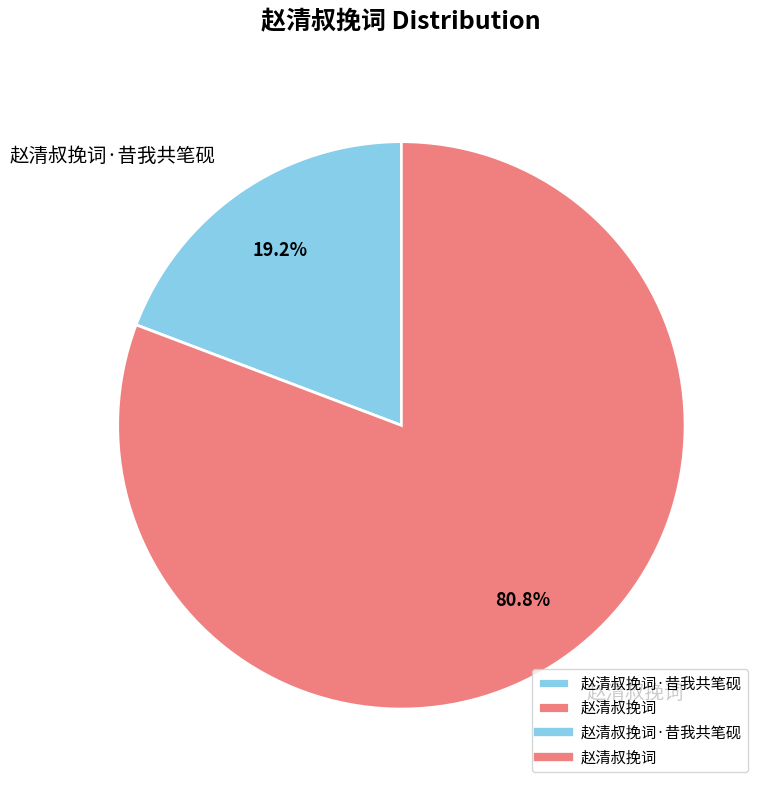

What is the smallest slice in the pie chart?

赵清叔挽词·昔我共笔砚